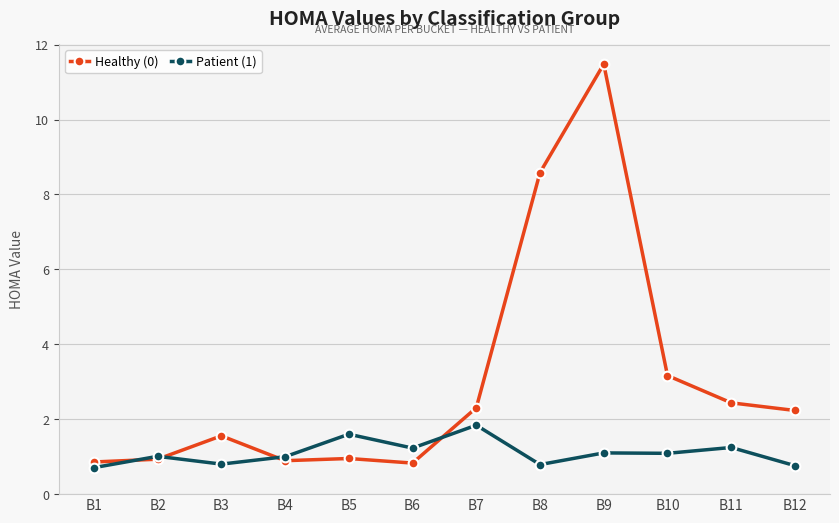

True or false: Healthy (0) has more than 0 interior local peaks.

True